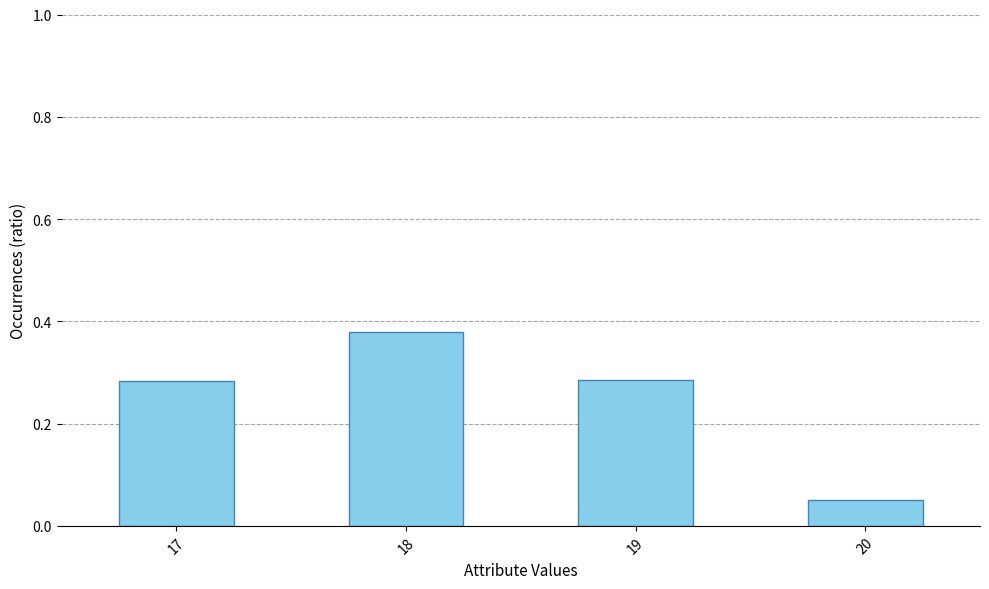

Which category has the lowest value across all series?

20